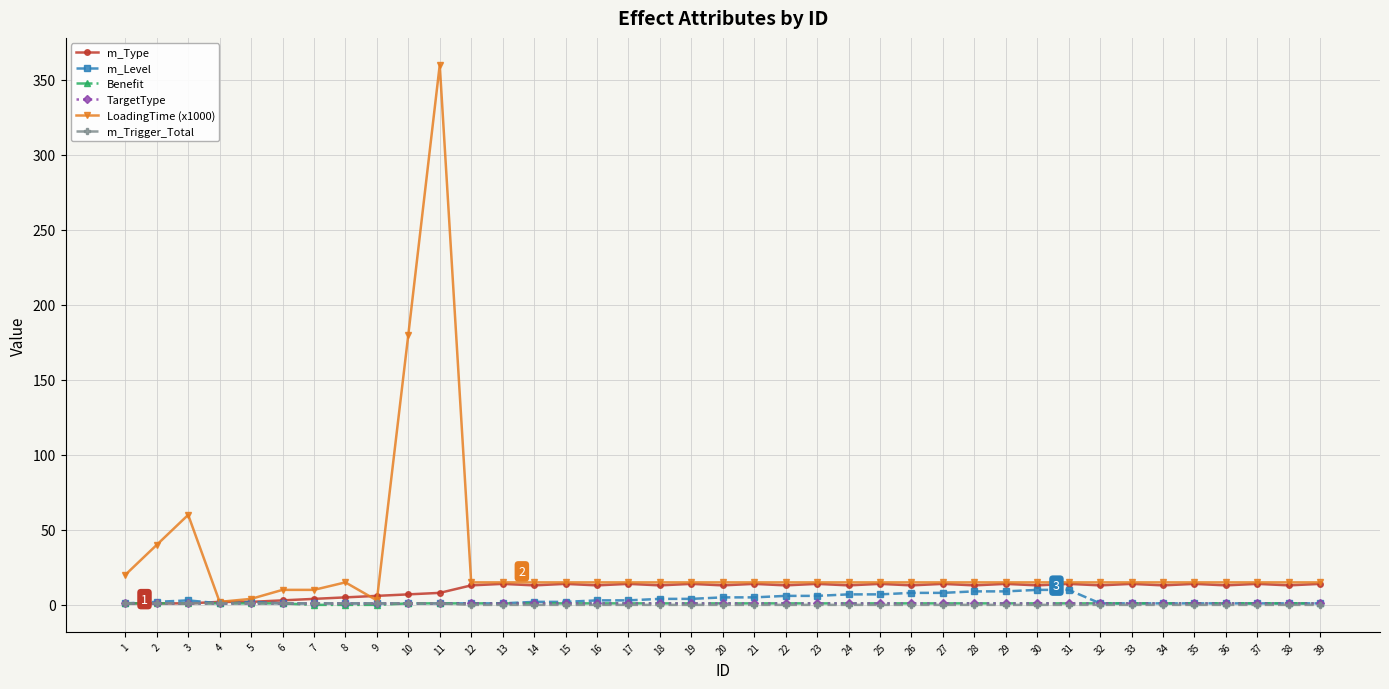

Which series has the widest spread of values?

LoadingTime (x1000)